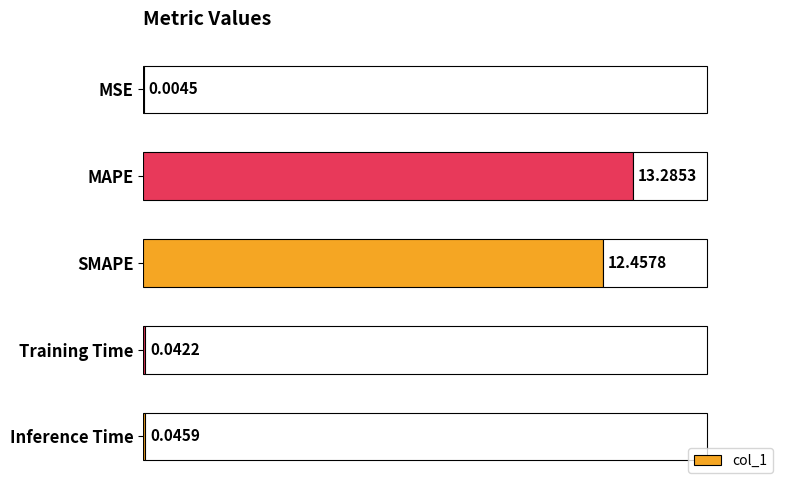

How many distinct data groups are displayed?

1